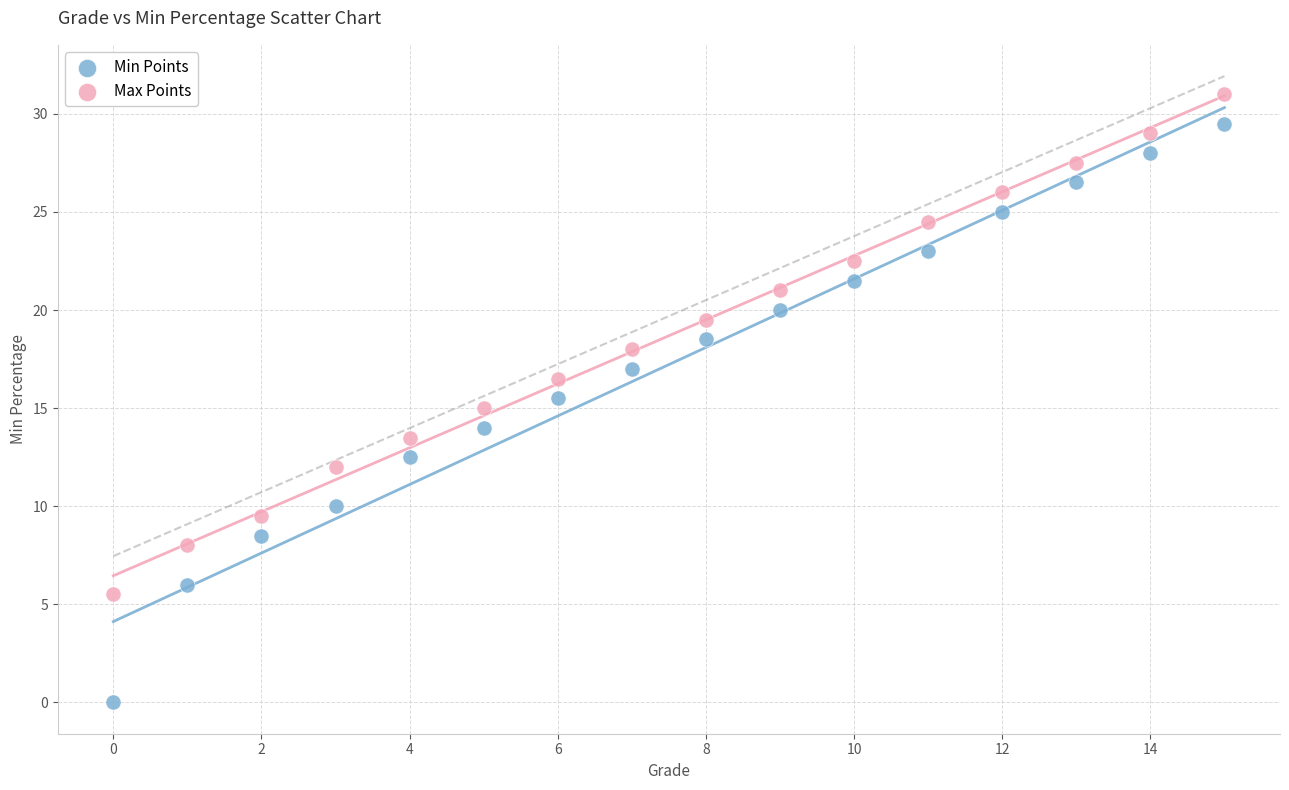

Which series reaches the minimum Y coordinate?

Min Points